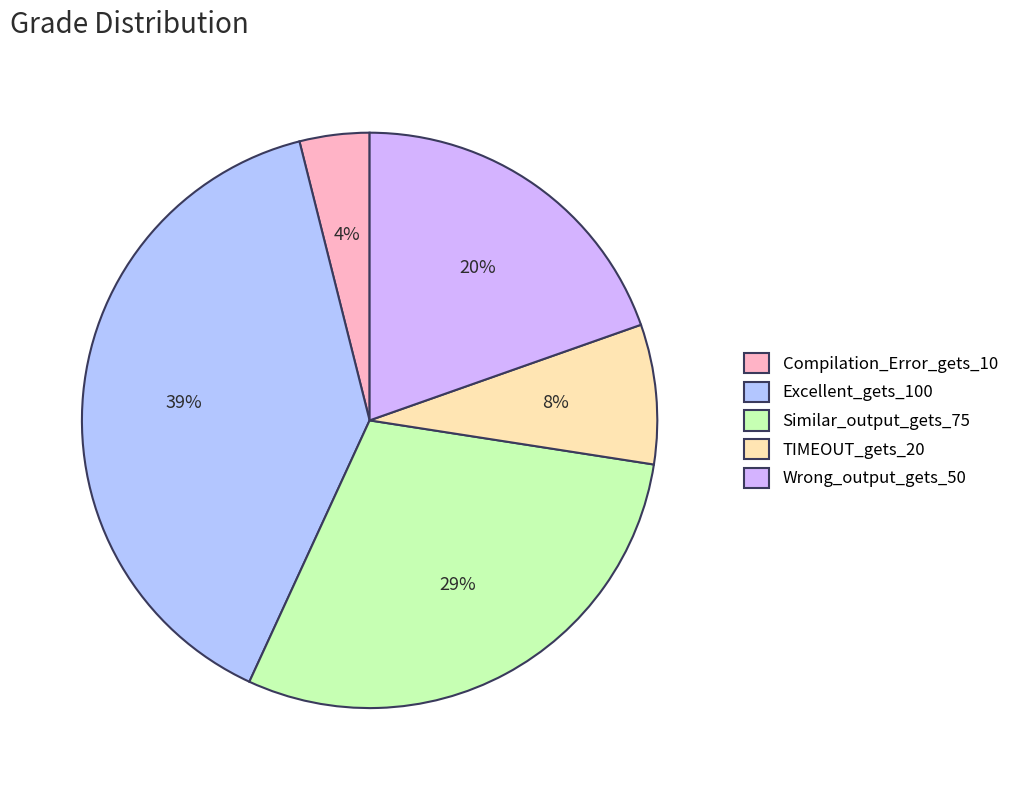

Which slice is the smallest?

Compilation_Error_gets_10